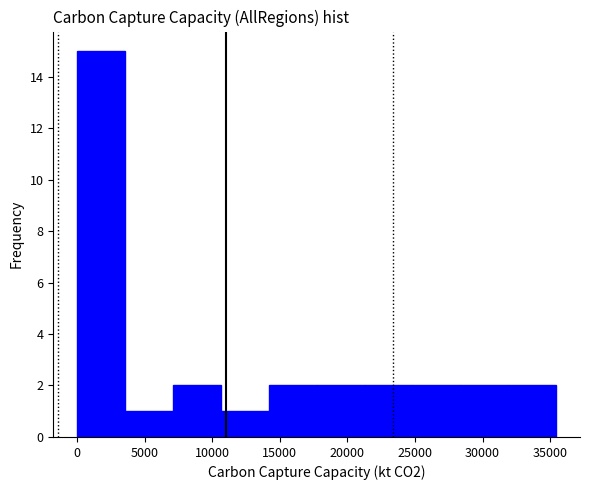

What is the height of the bar covering 17500 to 21500 on the x-axis? Neither the bar edges nor the heights are printed on the chart, so give them approximately, as read against the axes.

2